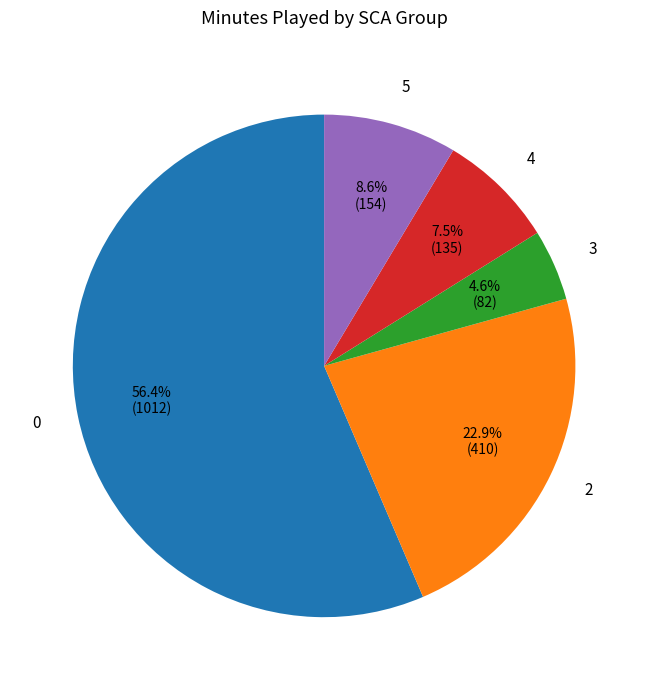

Which category has the smallest portion of the pie?

3